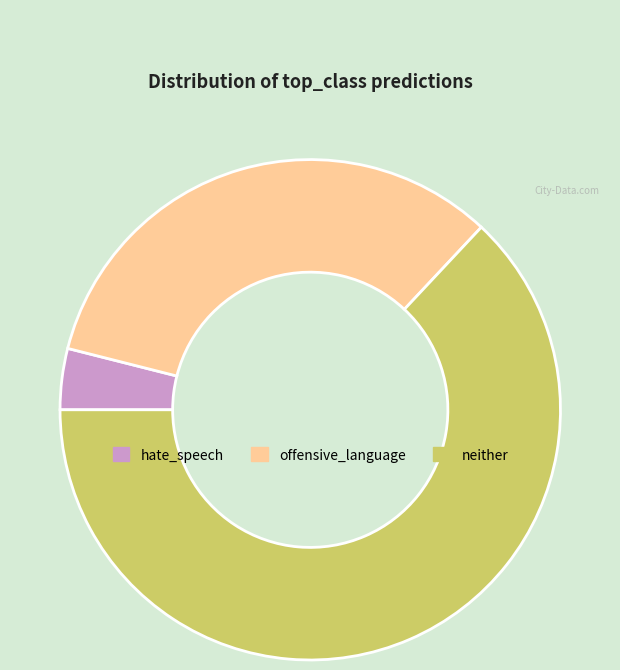

Is the sum of hate_speech and offensive_language greater than half?

No